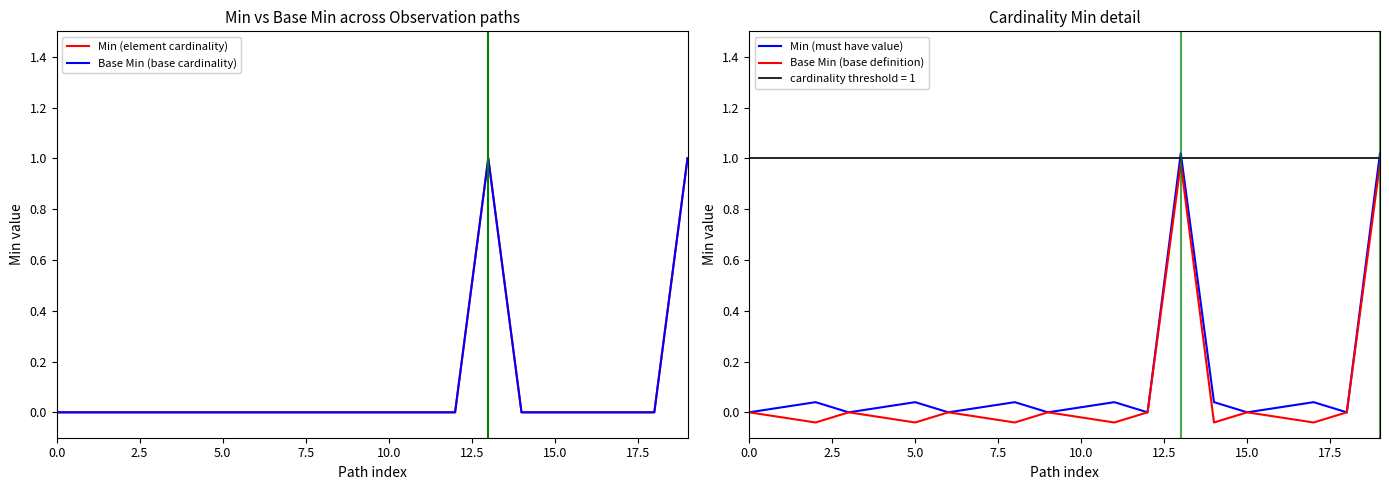

How many series are shown in this chart?

4